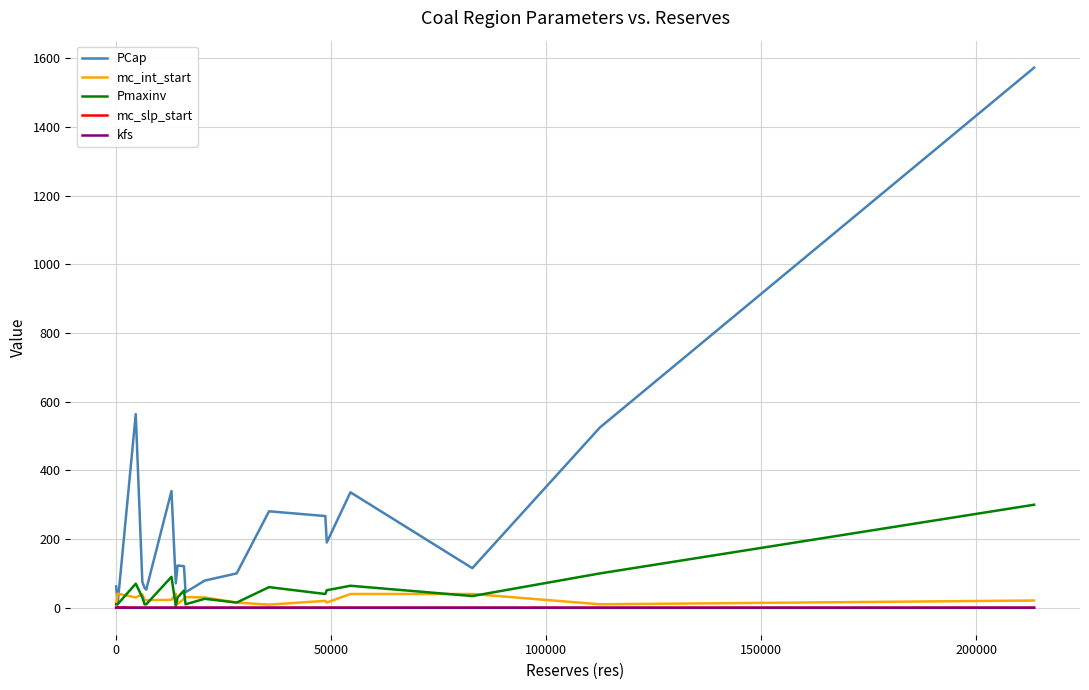

Which series has the widest spread of values?

PCap